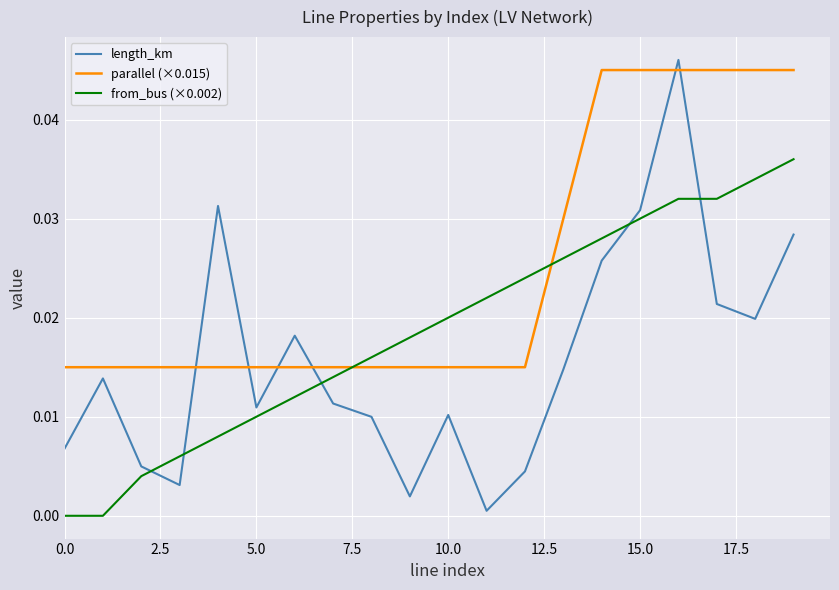

List the series in order of their peak value, lowest first.

from_bus (×0.002), parallel (×0.015), length_km